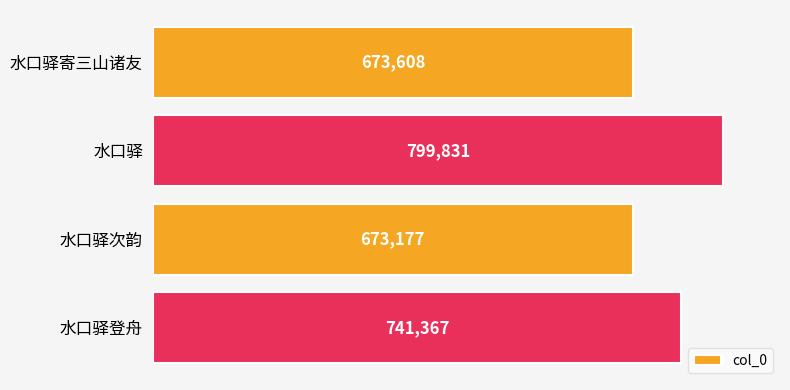

What is the average value?

721996